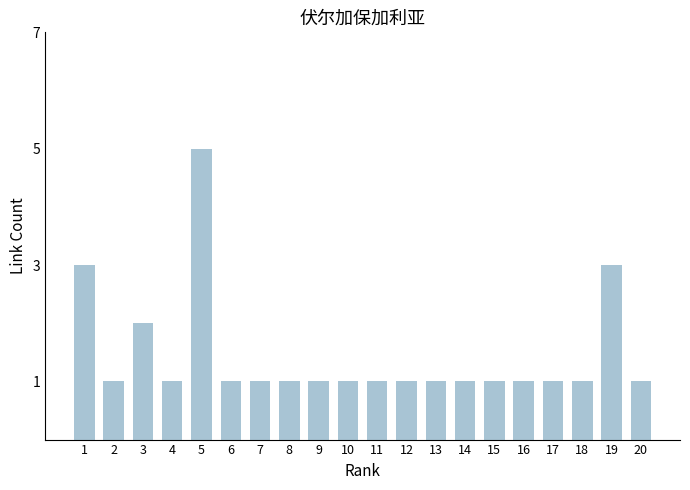

Are the bars grouped side by side (vs. stacked)?

No